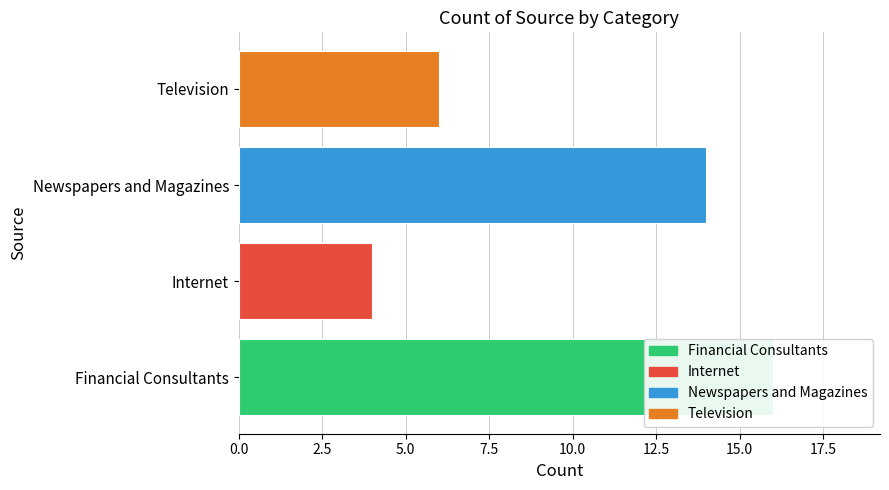

What position from the right is Newspapers and Magazines?

2